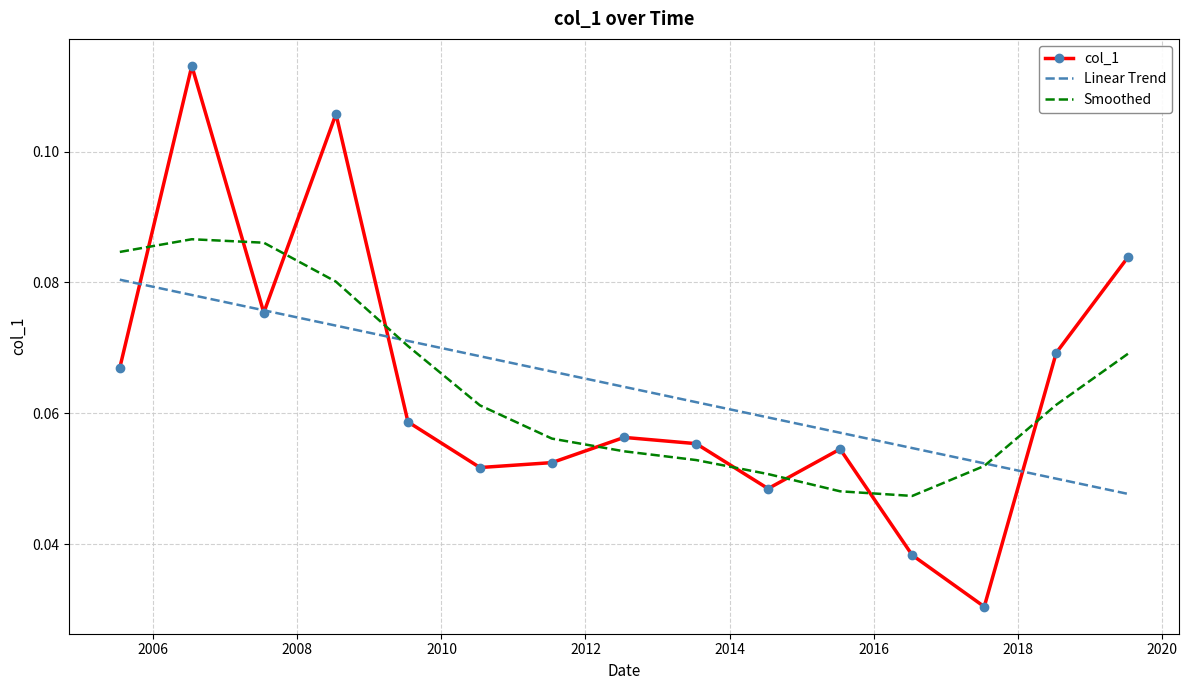

Reading right to left, transcribe all the data shown in this chart.

0.1	0.1	0.0	0.0	0.1	0.0	0.1	0.1	0.1	0.1	0.1	0.1	0.1	0.1	0.1